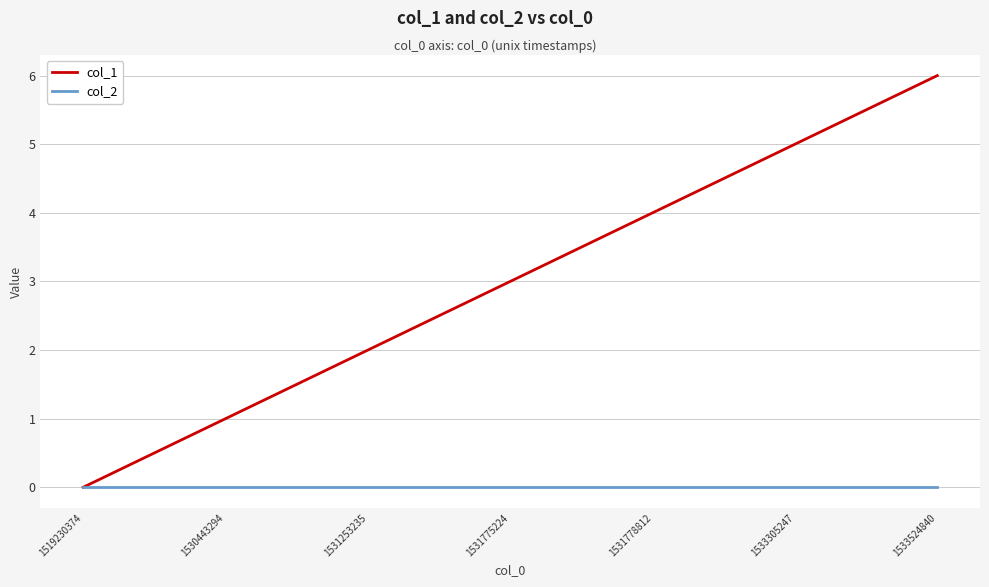

Is the value of col_1 at 1531778812 greater than the value of col_2 at 1531778812?

Yes